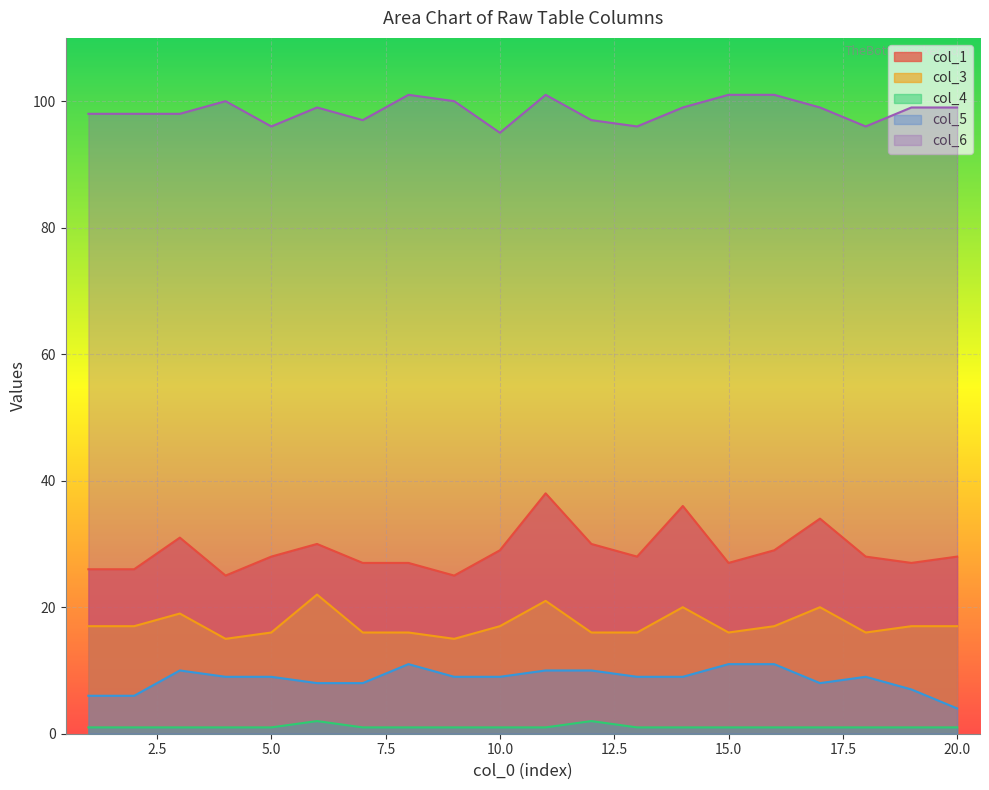

What is the difference between the col_3 values at 1 and 15?

1